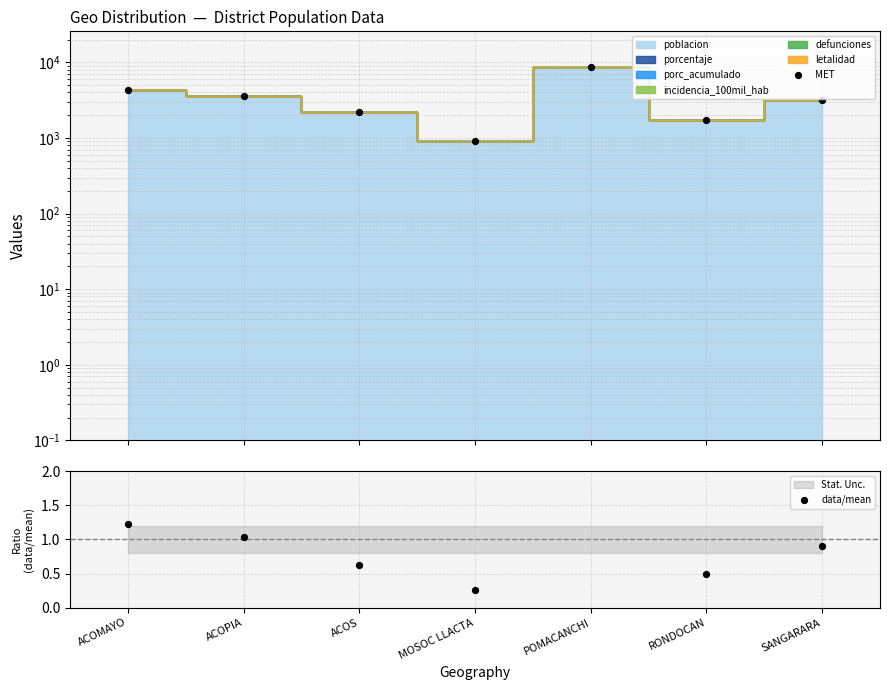

What is the total value across all series at ACOPIA?

3636.6